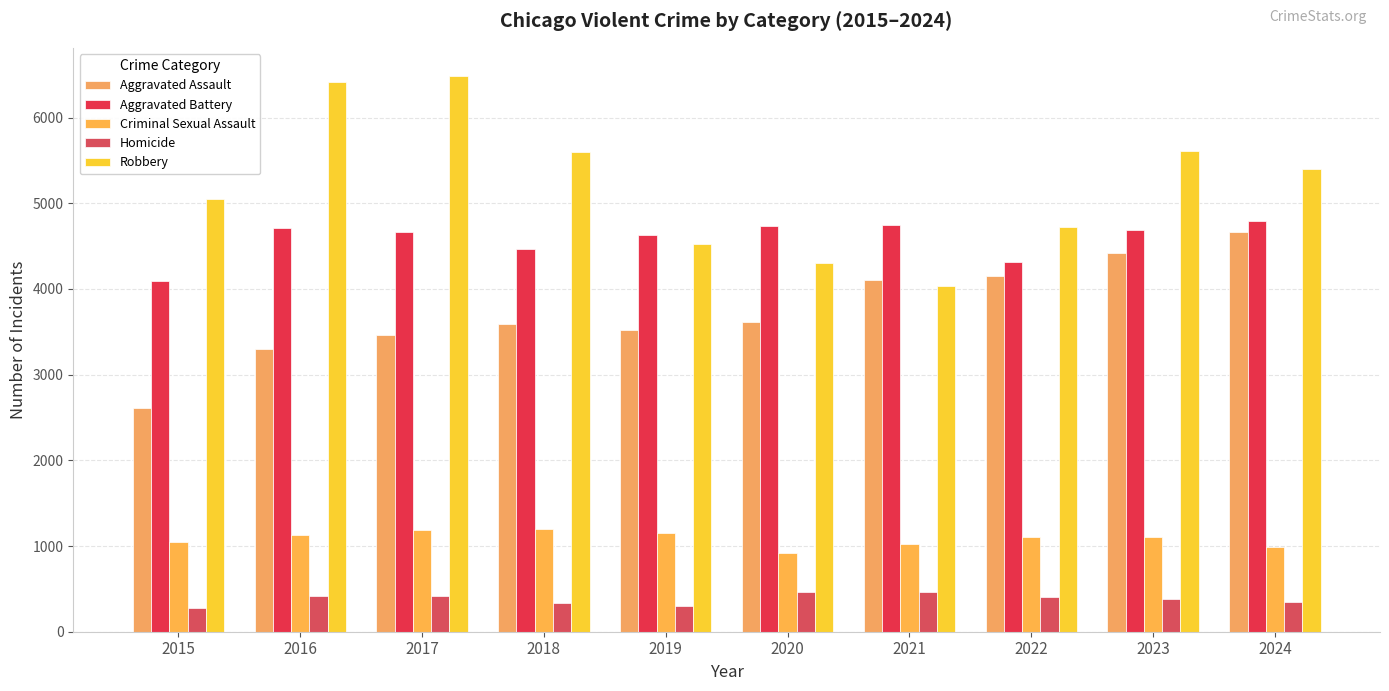

The Criminal Sexual Assault series shows 1479 at 2020. True or false?

False